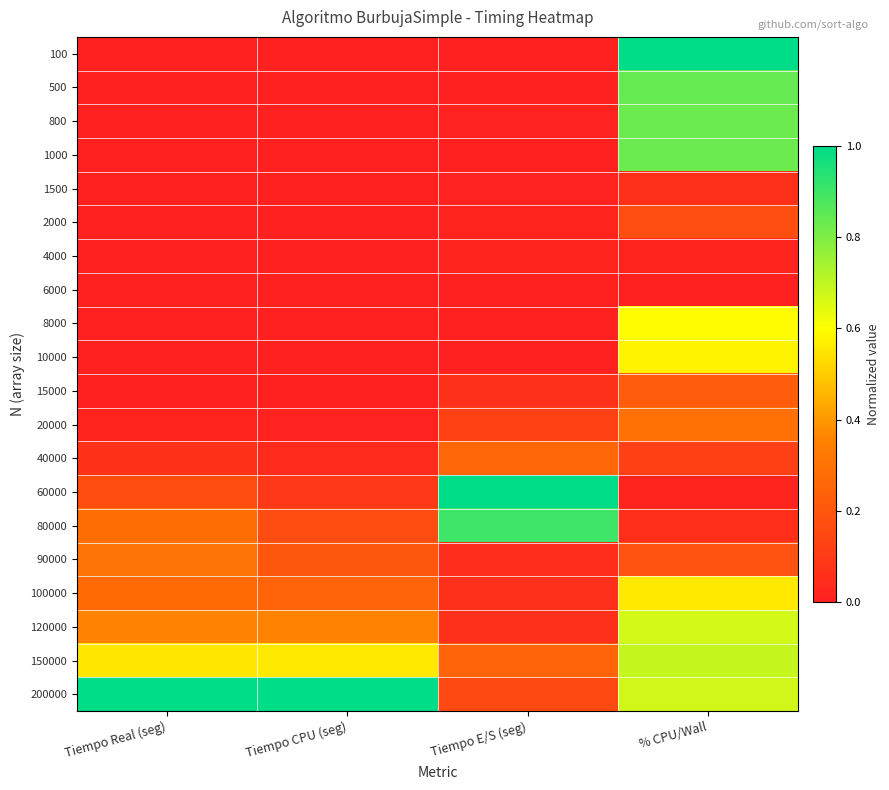

Reading right to left, what are all the values shown in this chart?

100: % CPU/Wall=1.0	Tiempo E/S (seg)=0.0	Tiempo CPU (seg)=0.0	Tiempo Real (seg)=0.0
500: % CPU/Wall=0.8	Tiempo E/S (seg)=0.0	Tiempo CPU (seg)=0.0	Tiempo Real (seg)=0.0
800: % CPU/Wall=0.8	Tiempo E/S (seg)=0.0	Tiempo CPU (seg)=0.0	Tiempo Real (seg)=0.0
1000: % CPU/Wall=0.8	Tiempo E/S (seg)=0.0	Tiempo CPU (seg)=0.0	Tiempo Real (seg)=0.0
1500: % CPU/Wall=0.1	Tiempo E/S (seg)=0.0	Tiempo CPU (seg)=0.0	Tiempo Real (seg)=0.0
2000: % CPU/Wall=0.2	Tiempo E/S (seg)=0.0	Tiempo CPU (seg)=0.0	Tiempo Real (seg)=0.0
4000: % CPU/Wall=0.0	Tiempo E/S (seg)=0.0	Tiempo CPU (seg)=0.0	Tiempo Real (seg)=0.0
6000: % CPU/Wall=0.0	Tiempo E/S (seg)=0.0	Tiempo CPU (seg)=0.0	Tiempo Real (seg)=0.0
8000: % CPU/Wall=0.6	Tiempo E/S (seg)=0.0	Tiempo CPU (seg)=0.0	Tiempo Real (seg)=0.0
10000: % CPU/Wall=0.6	Tiempo E/S (seg)=0.0	Tiempo CPU (seg)=0.0	Tiempo Real (seg)=0.0
15000: % CPU/Wall=0.2	Tiempo E/S (seg)=0.1	Tiempo CPU (seg)=0.0	Tiempo Real (seg)=0.0
20000: % CPU/Wall=0.3	Tiempo E/S (seg)=0.1	Tiempo CPU (seg)=0.0	Tiempo Real (seg)=0.0
40000: % CPU/Wall=0.1	Tiempo E/S (seg)=0.3	Tiempo CPU (seg)=0.0	Tiempo Real (seg)=0.1
60000: % CPU/Wall=0.0	Tiempo E/S (seg)=1.0	Tiempo CPU (seg)=0.1	Tiempo Real (seg)=0.2
80000: % CPU/Wall=0.1	Tiempo E/S (seg)=0.9	Tiempo CPU (seg)=0.2	Tiempo Real (seg)=0.3
90000: % CPU/Wall=0.2	Tiempo E/S (seg)=0.1	Tiempo CPU (seg)=0.2	Tiempo Real (seg)=0.3
100000: % CPU/Wall=0.6	Tiempo E/S (seg)=0.1	Tiempo CPU (seg)=0.3	Tiempo Real (seg)=0.3
120000: % CPU/Wall=0.7	Tiempo E/S (seg)=0.1	Tiempo CPU (seg)=0.4	Tiempo Real (seg)=0.4
150000: % CPU/Wall=0.7	Tiempo E/S (seg)=0.3	Tiempo CPU (seg)=0.6	Tiempo Real (seg)=0.6
200000: % CPU/Wall=0.7	Tiempo E/S (seg)=0.2	Tiempo CPU (seg)=1.0	Tiempo Real (seg)=1.0